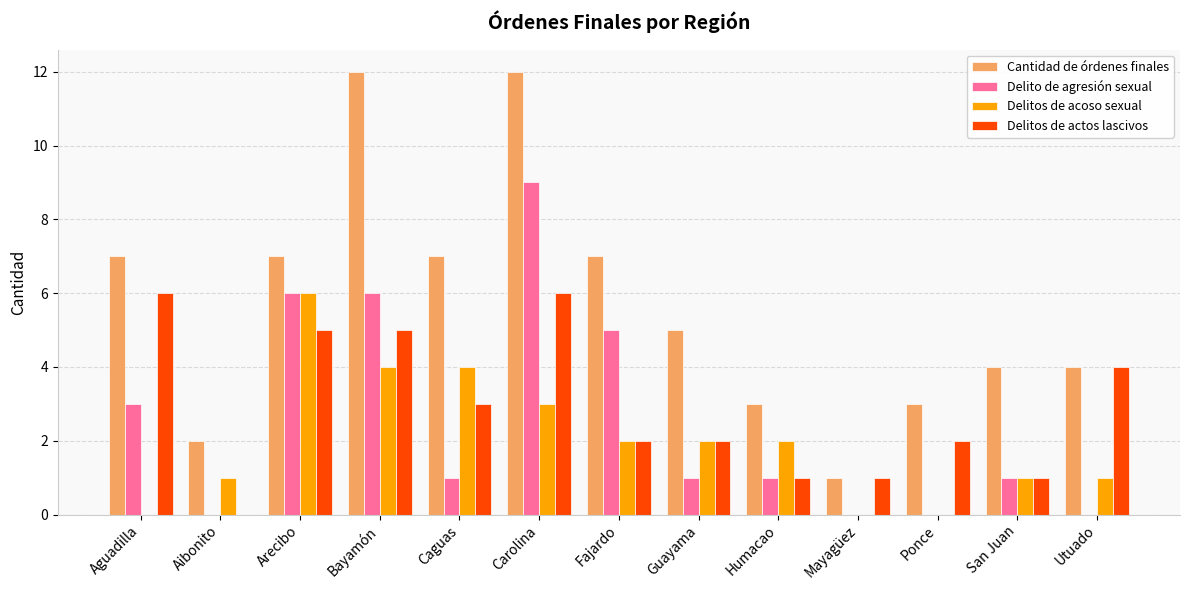

What is the total value across all series at Bayamón?

27